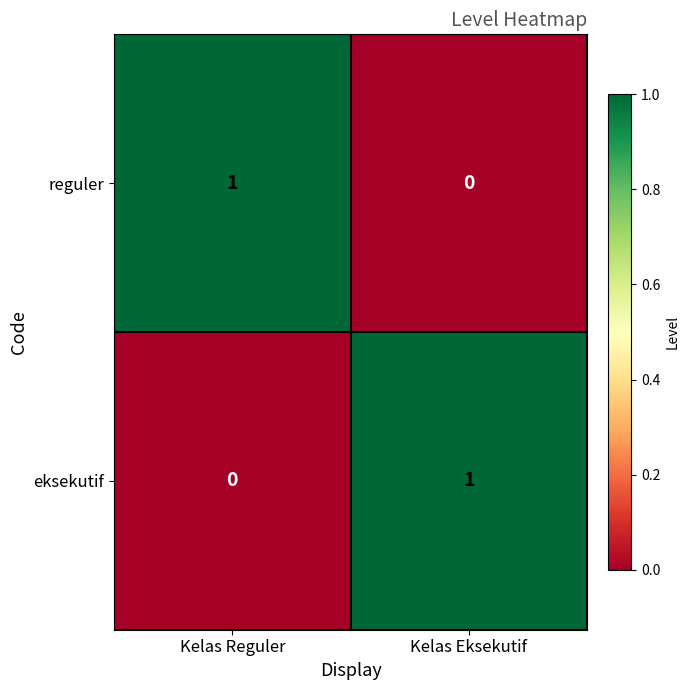

Rank the series at Kelas Eksekutif from highest to lowest value.

eksekutif, reguler